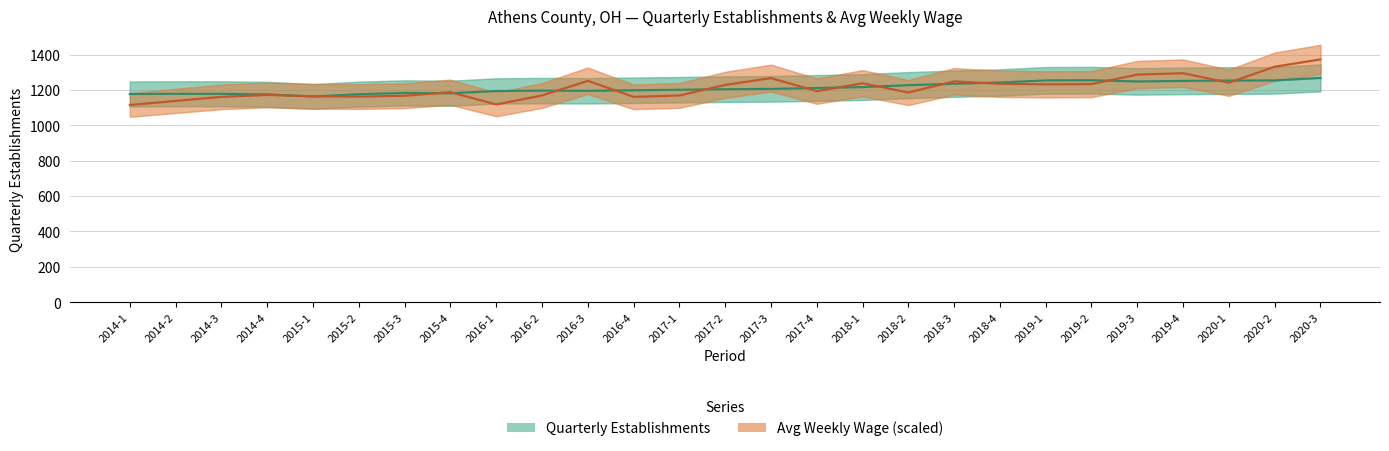

Reading left to right, list all the values displayed in this chart.

Quarterly Establishments: 1177.0	1178.0	1178.0	1175.0	1163.0	1176.0	1183.0	1181.0	1194.0	1196.0	1195.0	1198.0	1201.0	1204.0	1206.0	1211.0	1216.0	1227.0	1235.0	1242.0	1254.0	1255.0	1248.0	1251.0	1253.0	1254.0	1268.0
Avg Weekly Wage (scaled): 1114.8	1137.9	1160.9	1171.7	1164.0	1162.4	1167.1	1187.0	1117.9	1168.6	1251.5	1160.9	1168.6	1228.5	1266.9	1193.2	1237.7	1185.5	1248.4	1234.6	1231.6	1233.1	1286.8	1294.5	1240.8	1331.4	1372.8